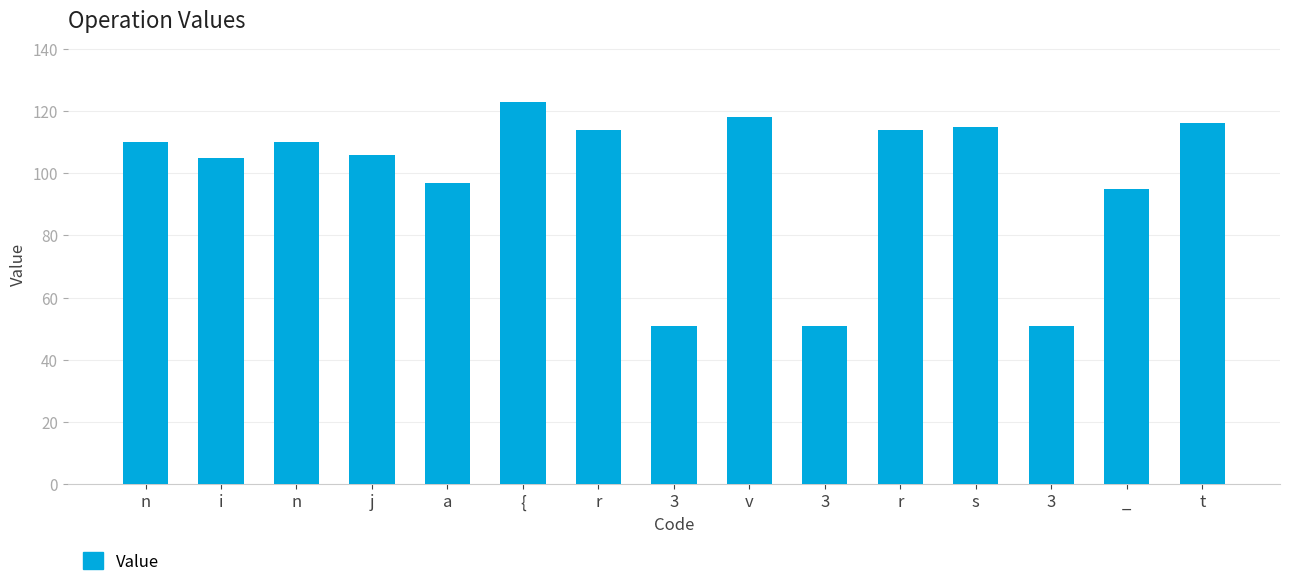

Does the chart contain any negative values?

No